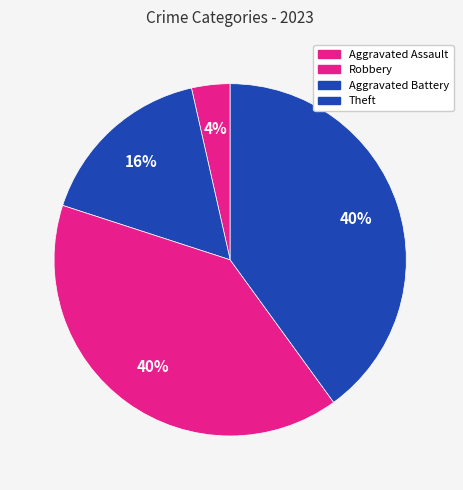

How many segments does this pie chart have?

4